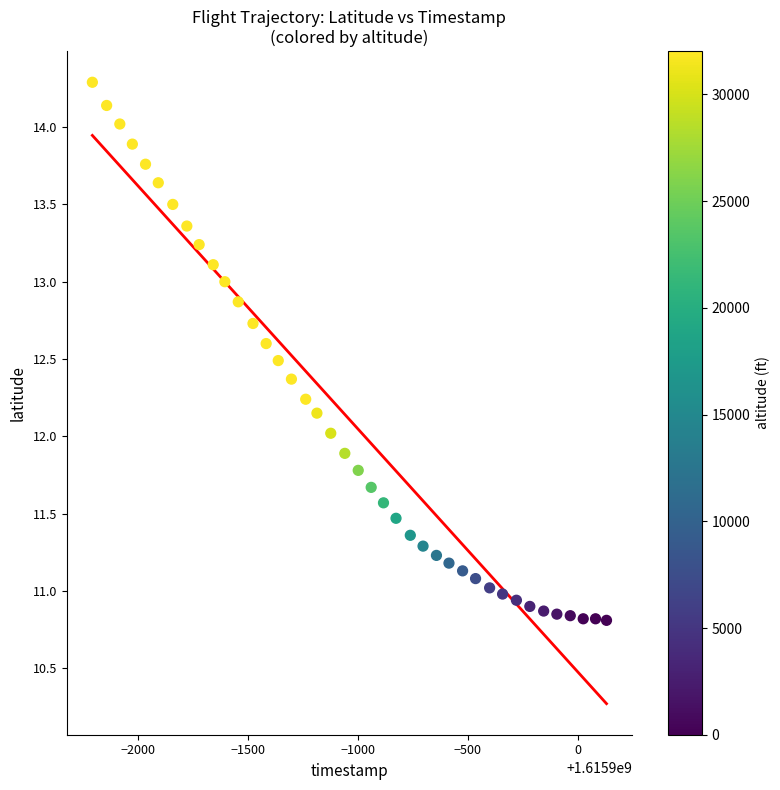

What is the range of Y values (max minus min)?

3.5